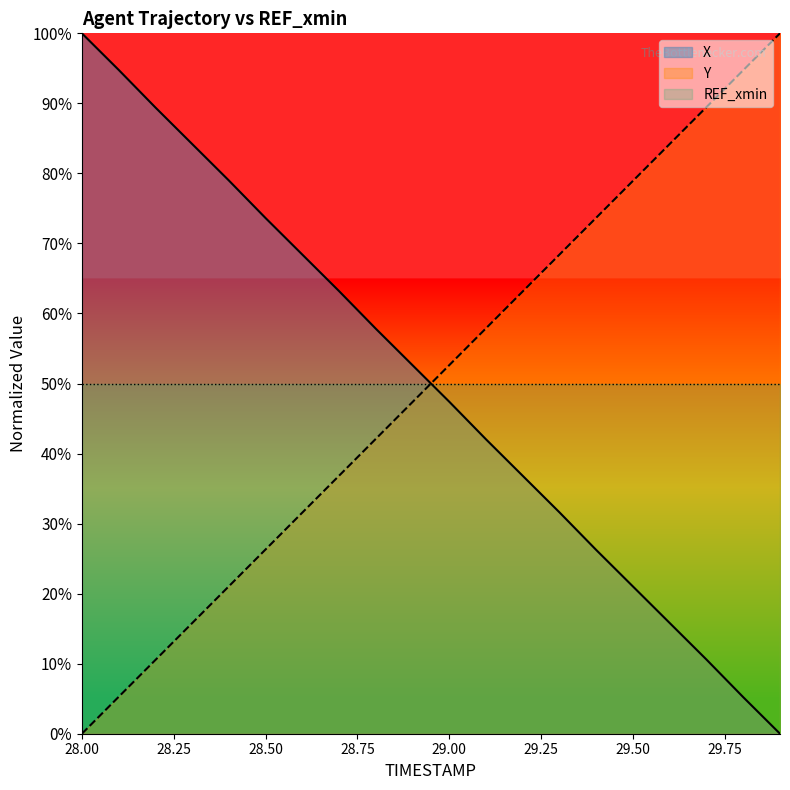

What is the maximum value for X?

100.0